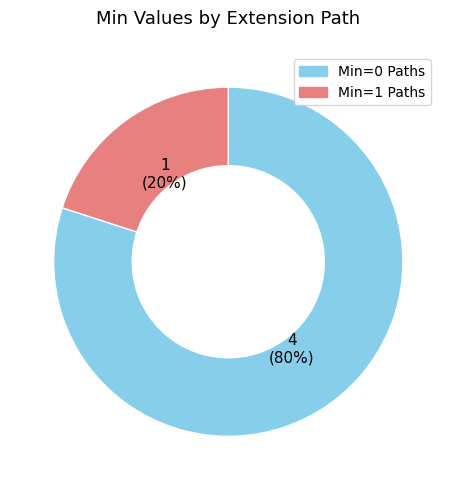

To the nearest percent, what is the difference between the largest and smallest slice percentages?

60%